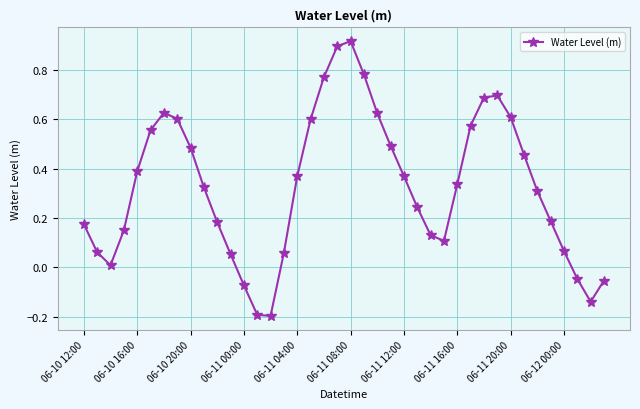

What is the sum of all values?

13.2